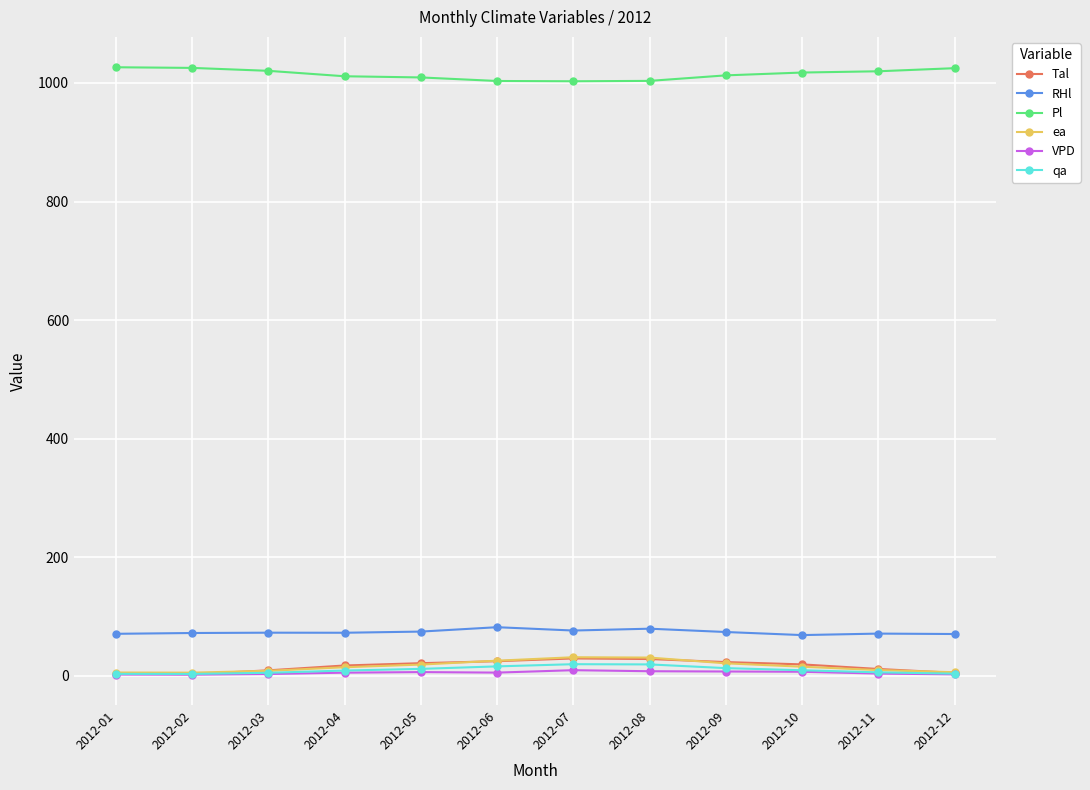

True or false: RHl has a value of 25.6 at 2012-04.

False